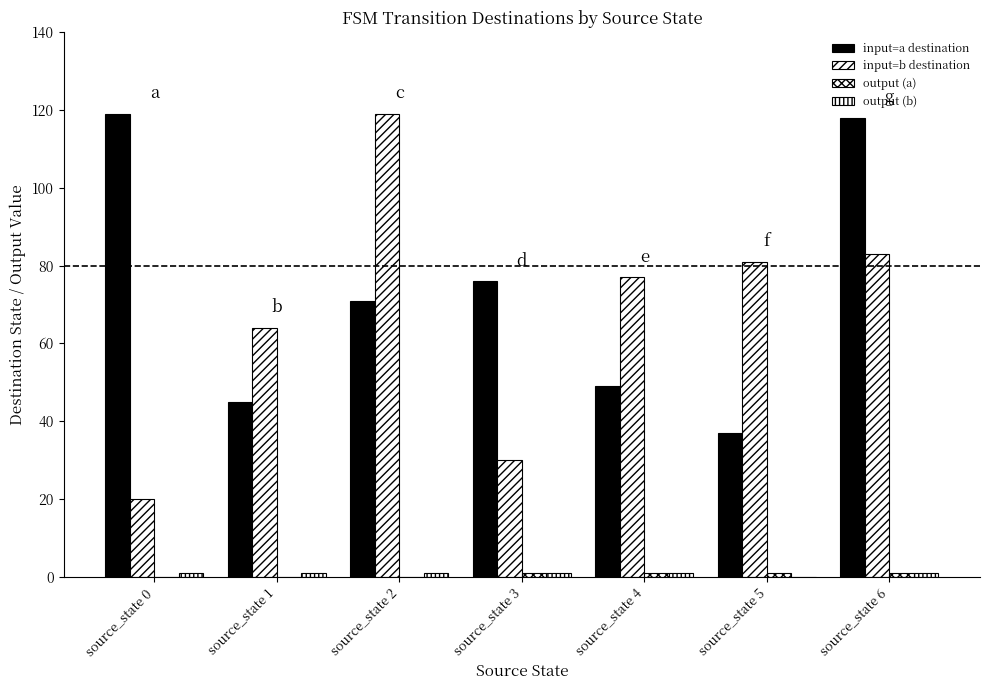

At which category does the chart reach its peak across all series?

source_state 0